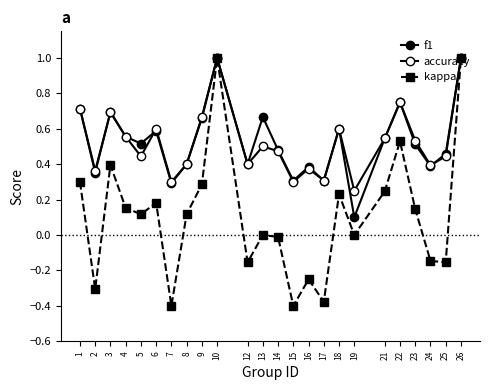

Which series changed the most between 2 and 8?

kappa